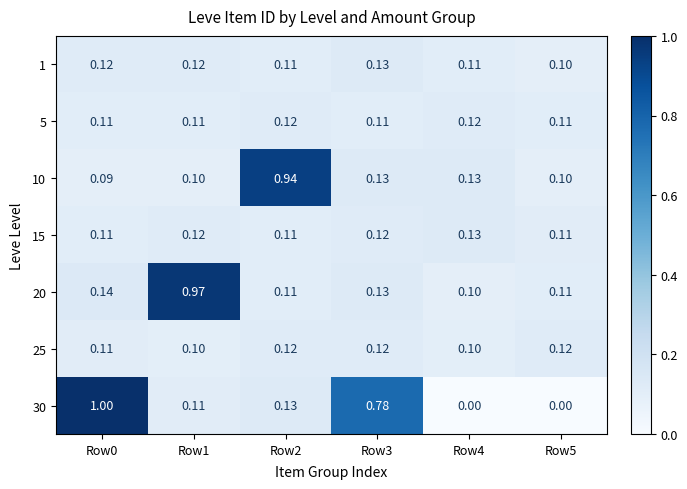

Is the value of 20 at Row0 greater than the value of 5 at Row3?

Yes